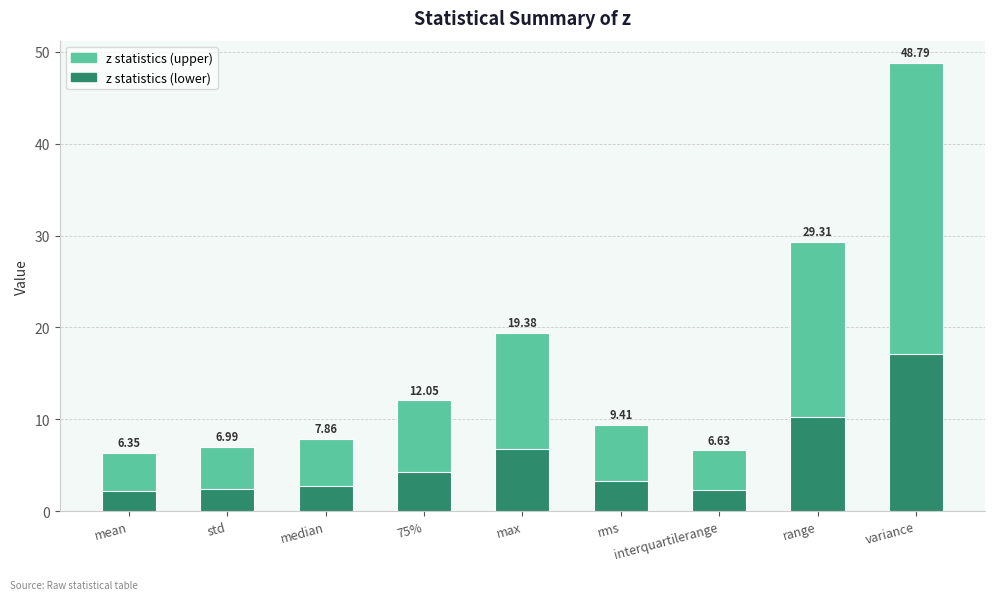

At which category does the chart reach its minimum across all series?

mean